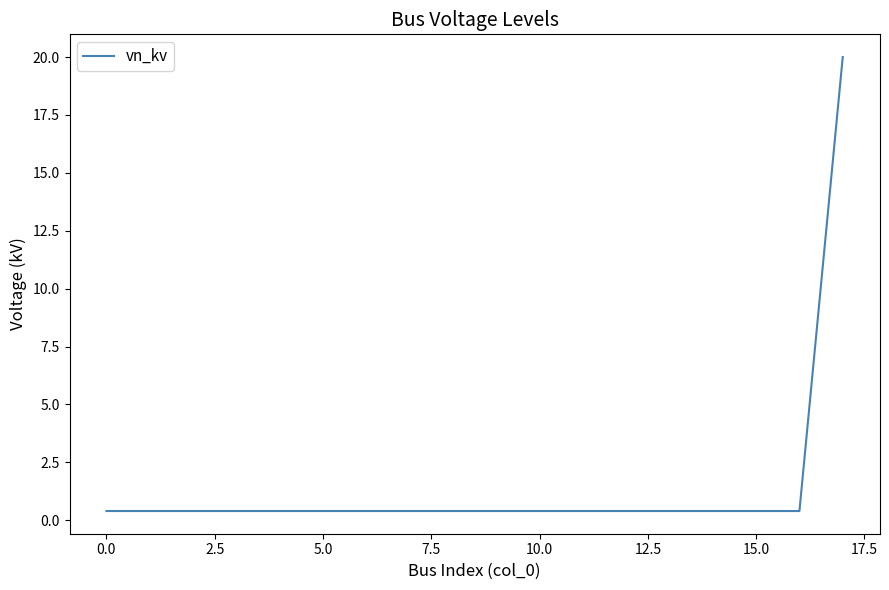

What is the difference between the maximum and minimum values?

19.6